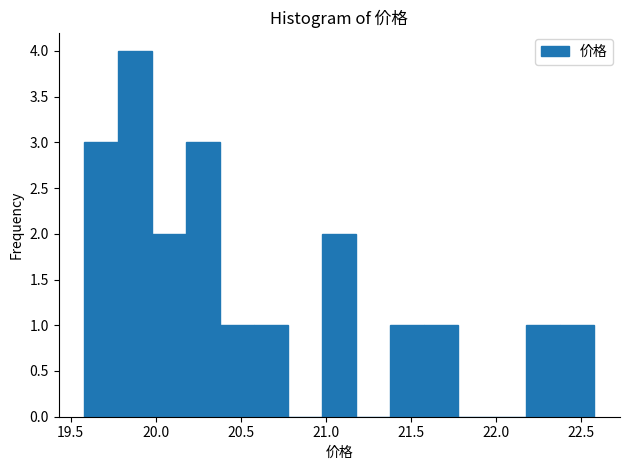

Over which range of the x-axis is the bar tallest?

19.78 to 19.98